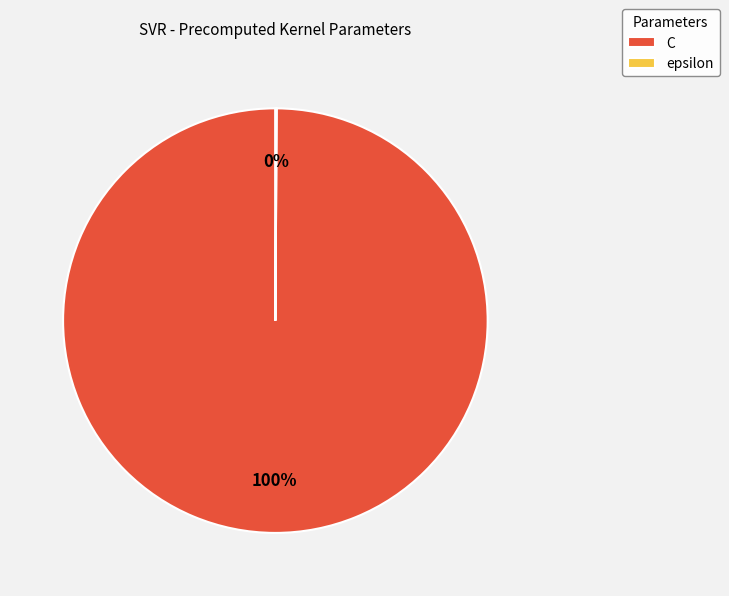

To the nearest percent, what is the difference between the largest and smallest slice percentages?

100%